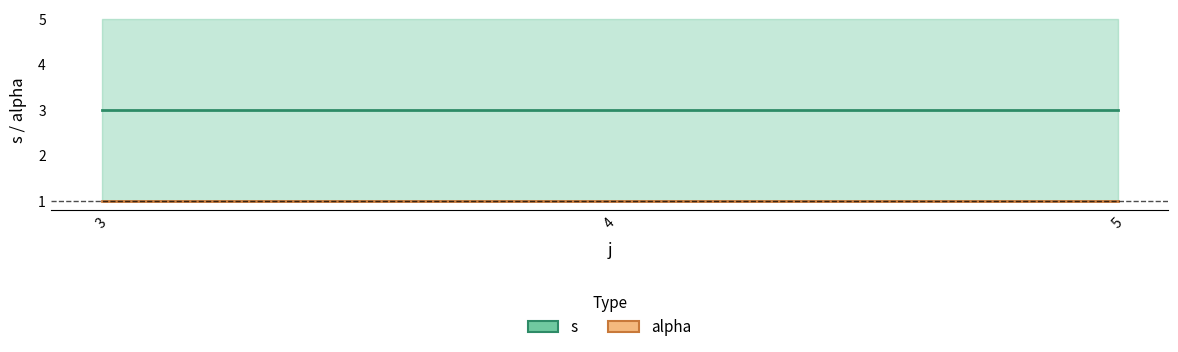

What is the maximum value for s?

3